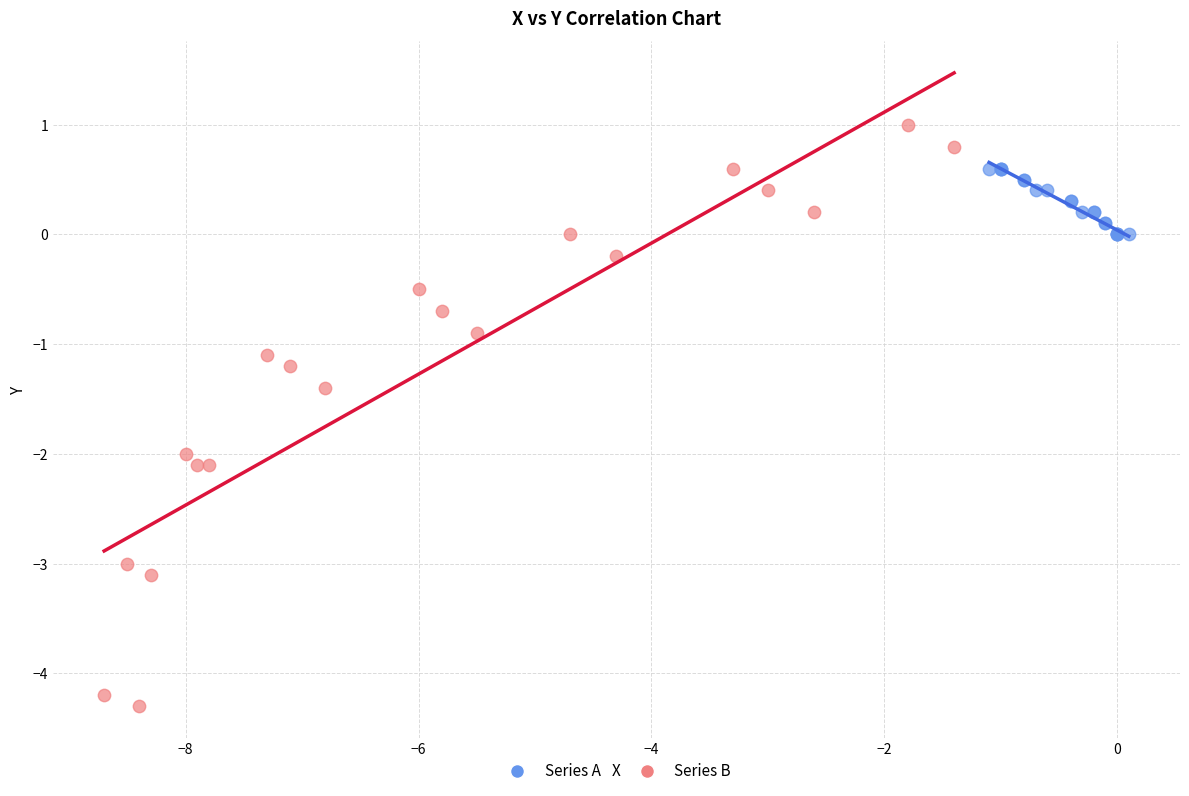

Which series reaches the minimum Y coordinate?

Series B